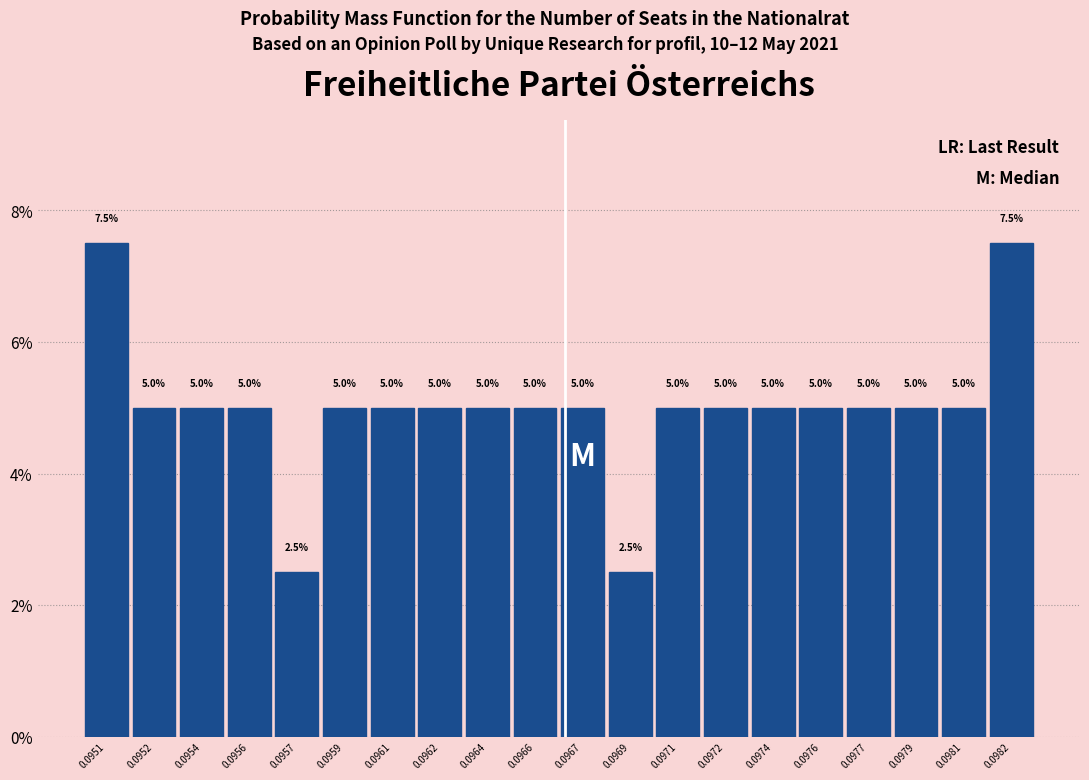

Reading left to right, what are all the values shown in this chart?

7.5	5.0	5.0	5.0	2.5	5.0	5.0	5.0	5.0	5.0	5.0	2.5	5.0	5.0	5.0	5.0	5.0	5.0	5.0	7.5